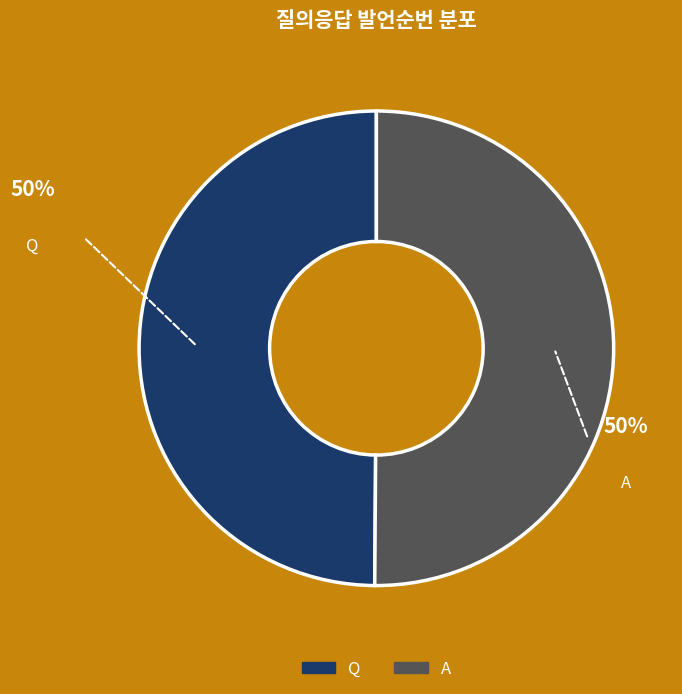

To the nearest percent, what is the average slice percentage?

50%